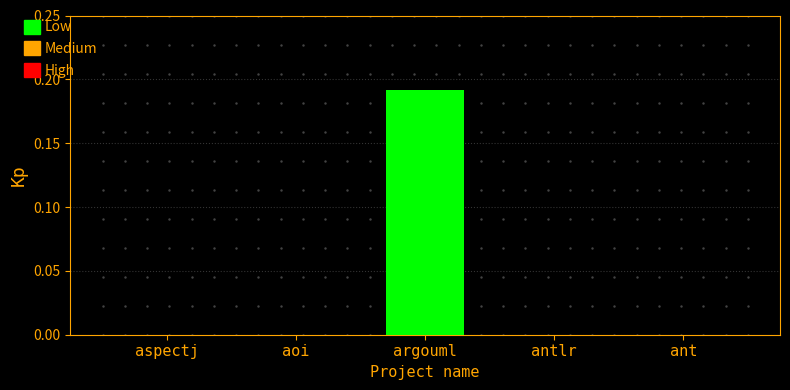

The value at aspectj is 0.0. True or false?

True